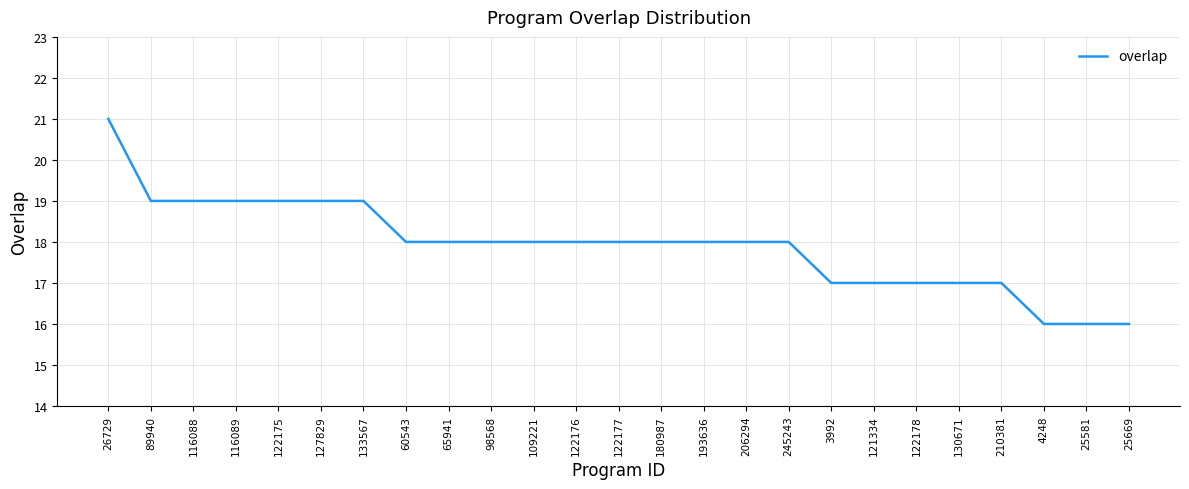

What is the sum of all values?

448